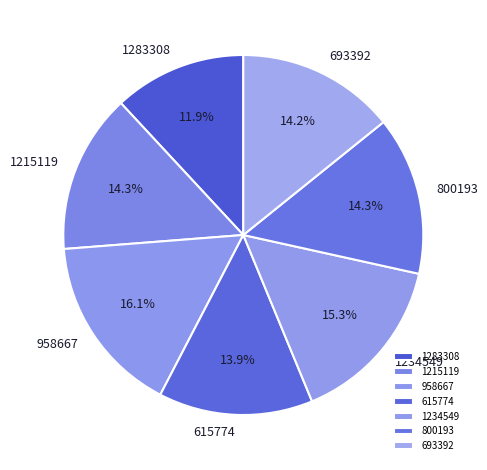

Which category has the smallest portion of the pie?

1283308